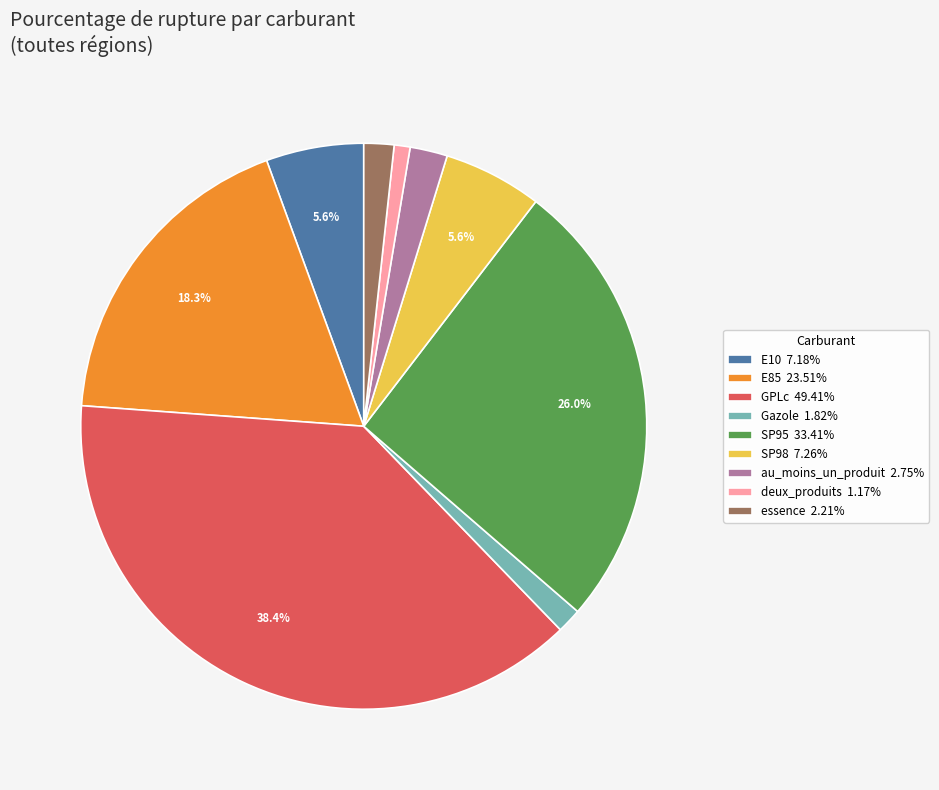

Does SP98 account for over 50% of the chart?

No